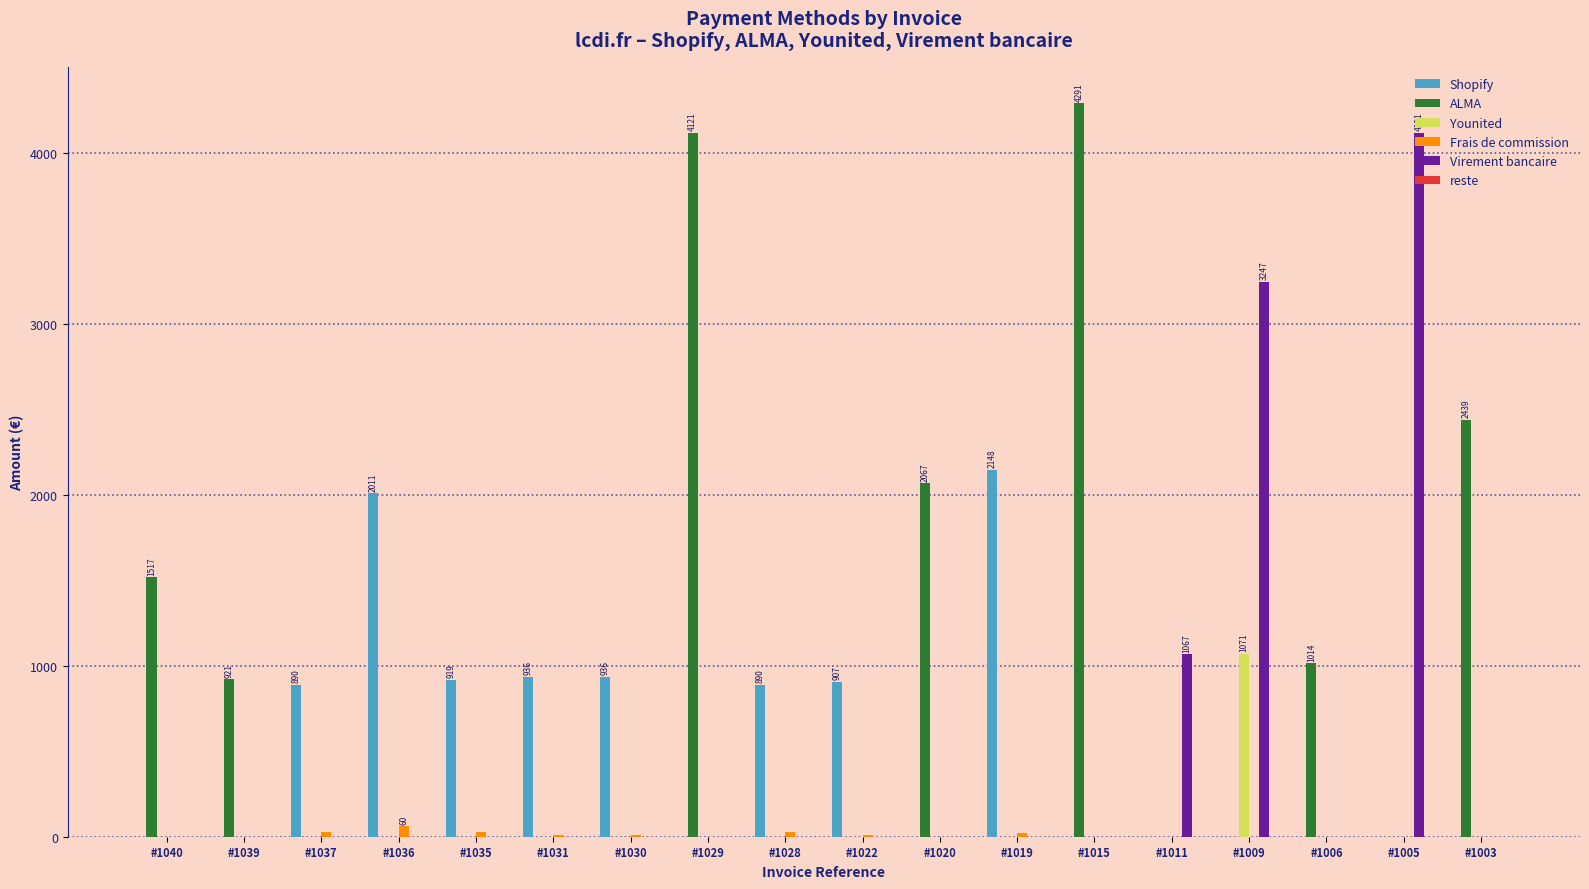

Which series has the largest total across all categories?

ALMA